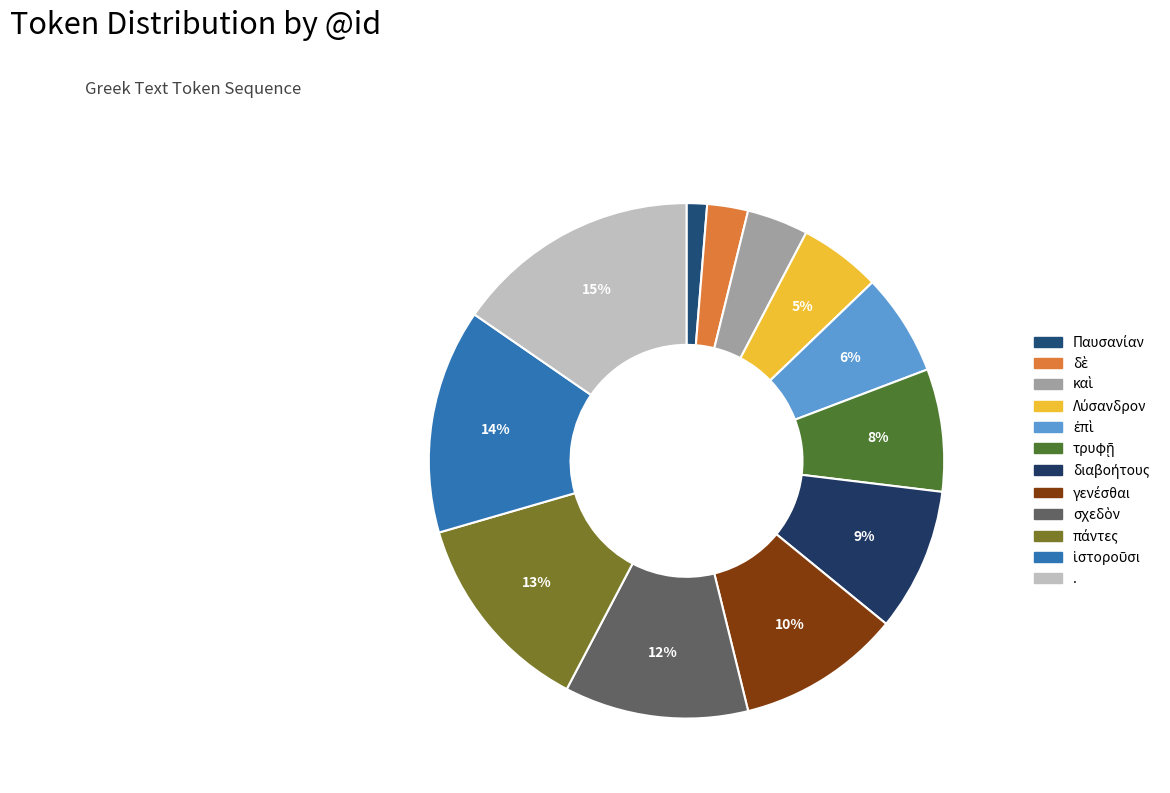

Which category has the smallest portion of the pie?

Παυσανίαν